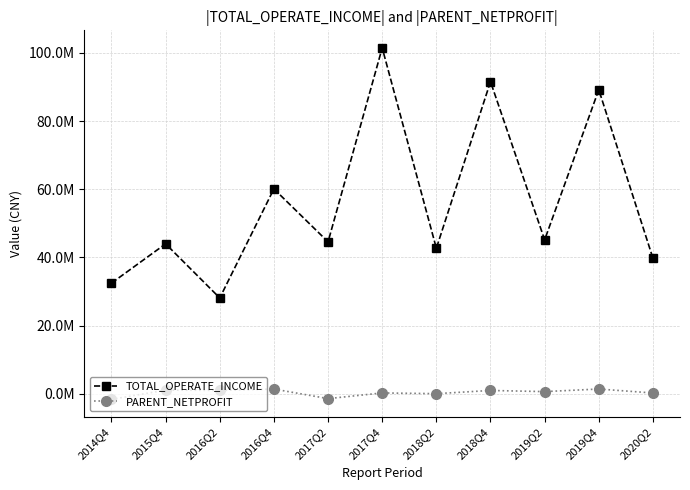

What are all the series names shown in the legend?

TOTAL_OPERATE_INCOME, PARENT_NETPROFIT